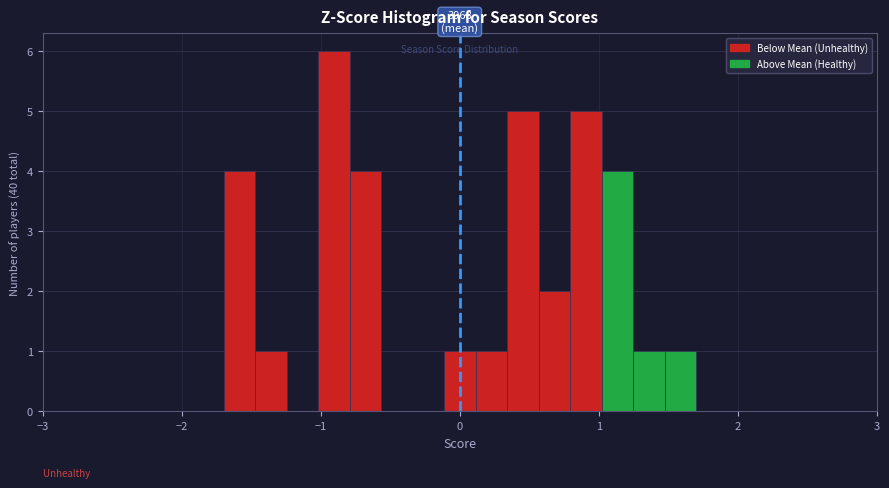

Read against the x-axis, roughly where is the centre of the tallest bar?

-0.9